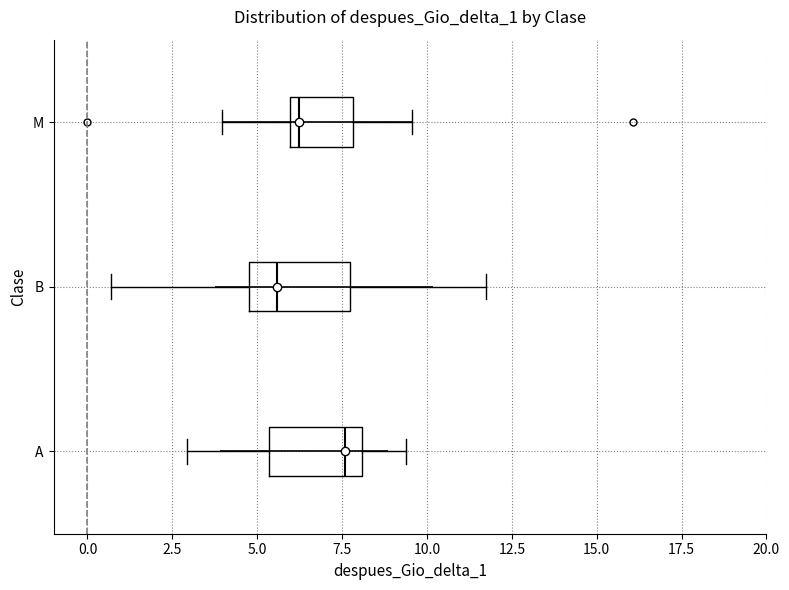

Reading bottom to top, read every box against the x-axis: the position of its median line, the range the box covers, and the ends of its whiskers. The values are not printed on the chart, so give them approximately, as read against the axis.

A: median 7.5, box 5.5 to 8.0, whiskers 3.0 to 9.5
B: median 5.5, box 5.0 to 7.5, whiskers 0.5 to 11.5
M: median 6.0 (just right of the box's left edge), box 6.0 to 8.0, whiskers 4.0 to 9.5